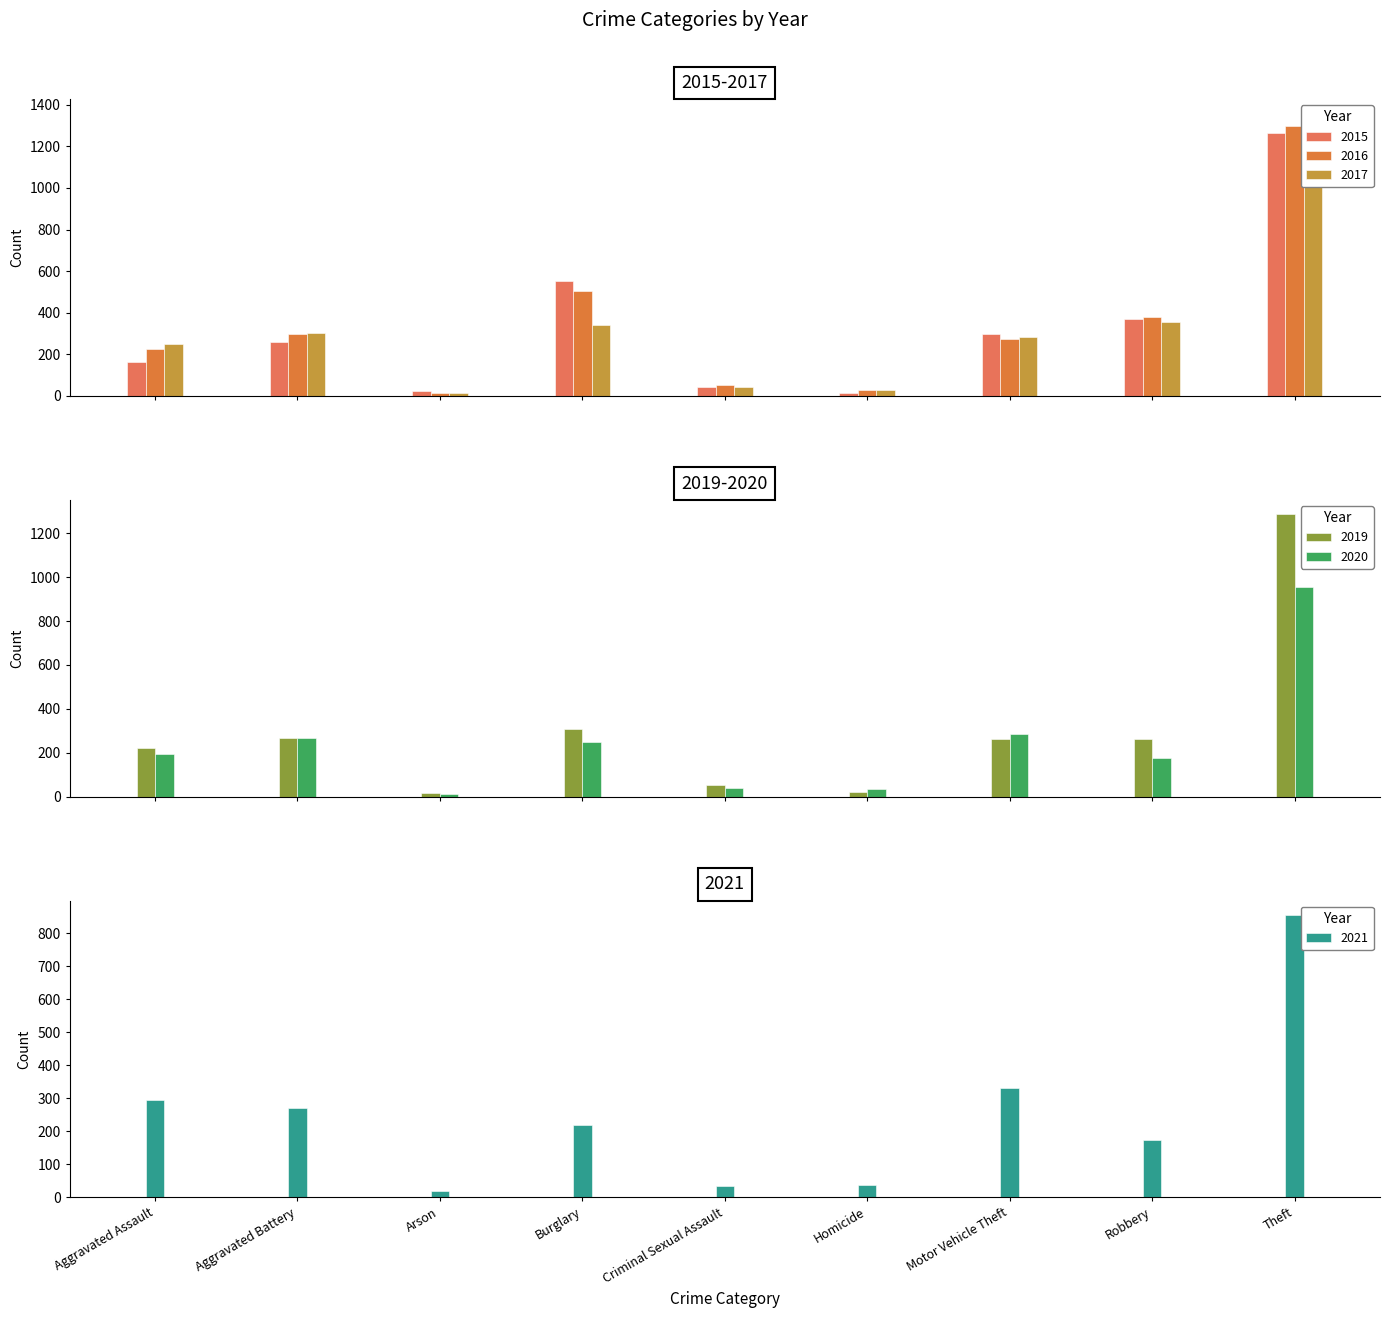

Does the chart contain any negative values?

No